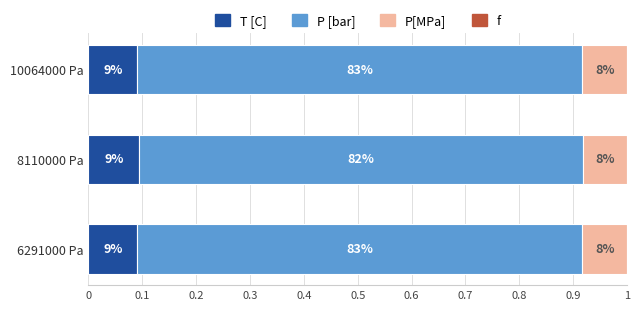

Which series has the largest total across all categories?

P [bar]